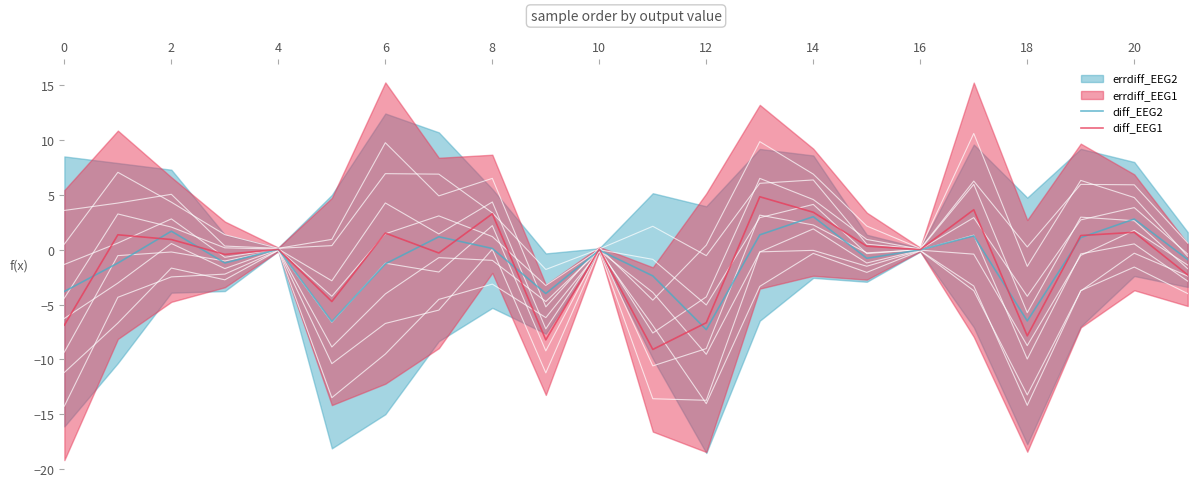

What is the minimum value for diff_EEG1?

-9.1